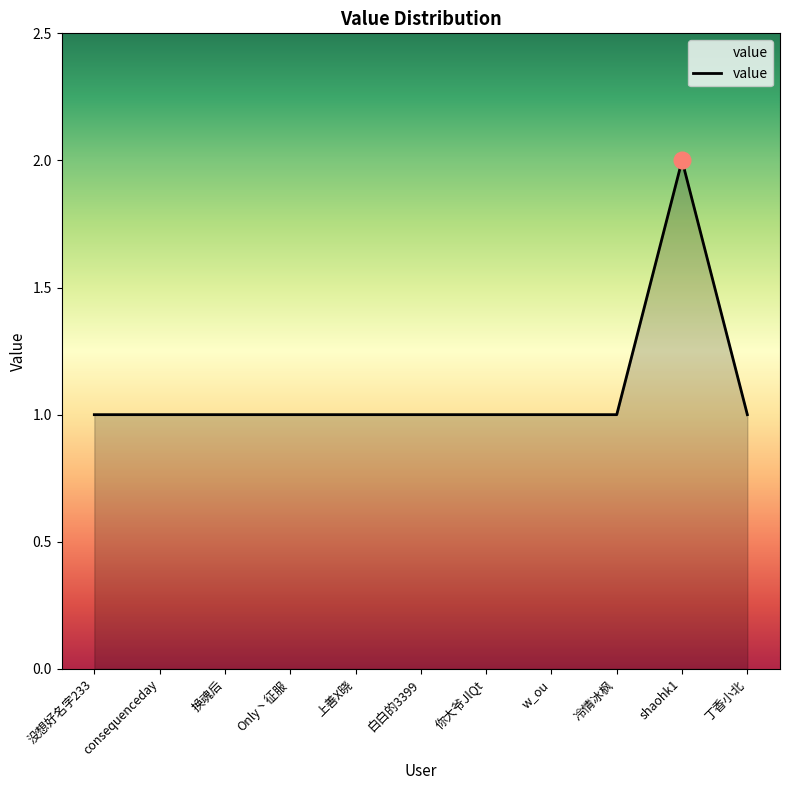

Approximately how many times larger is the value at 冷情冰枫 compared to 没想好名字233?

1.0